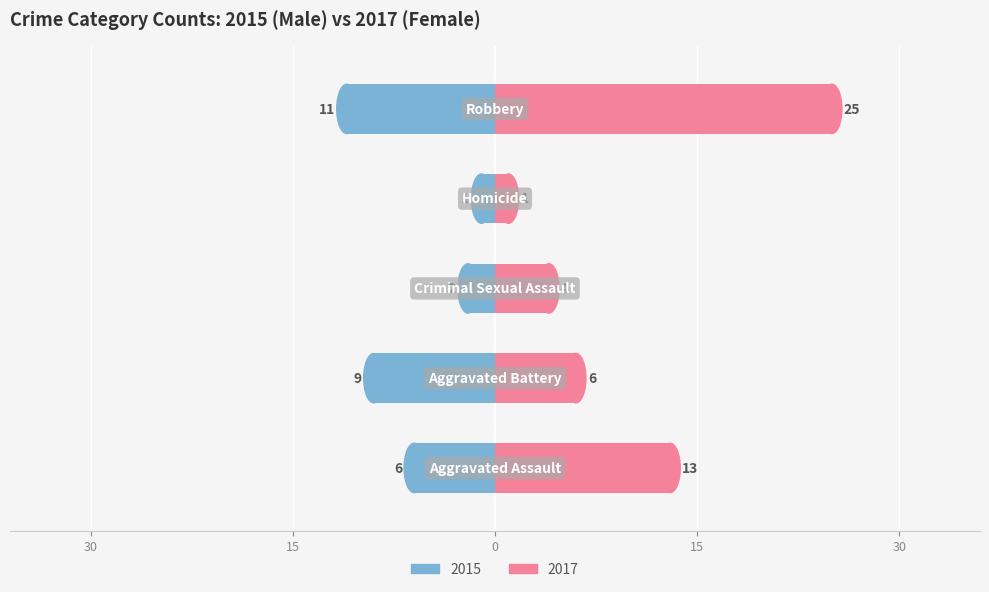

How many bars are there in total?

10